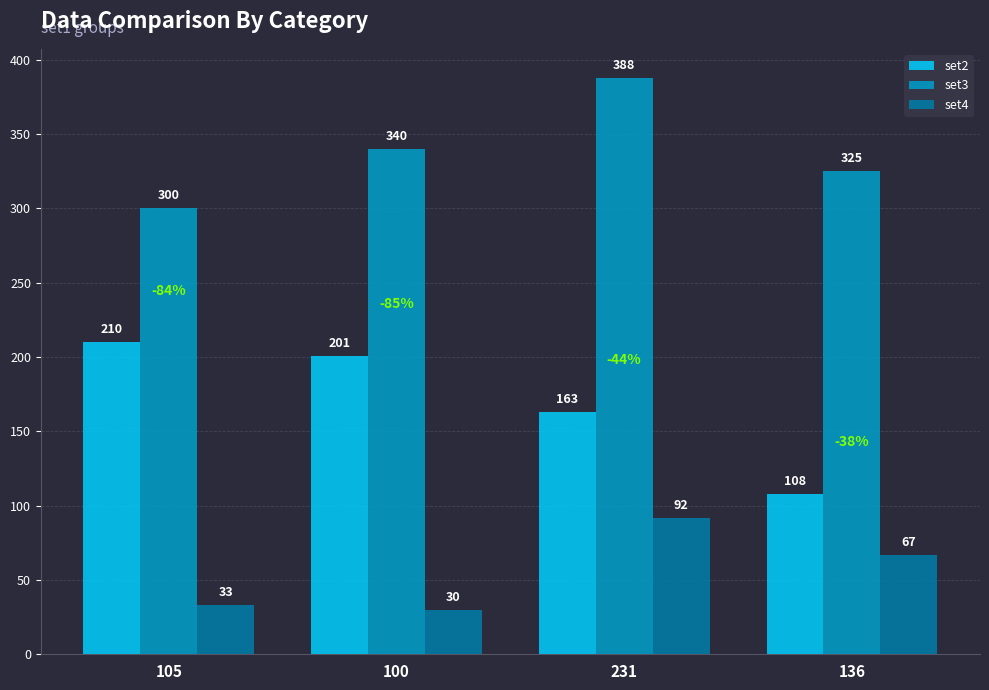

At 105, list the series in order from largest to smallest.

set3, set2, set4